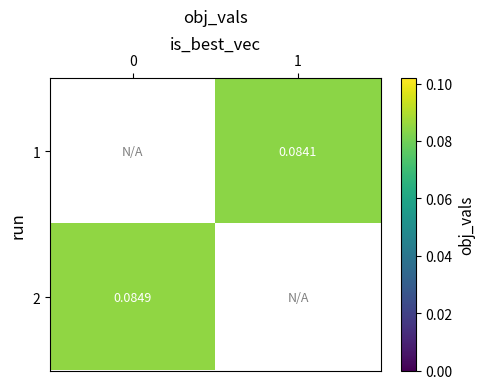

Which series has the widest spread of values?

2